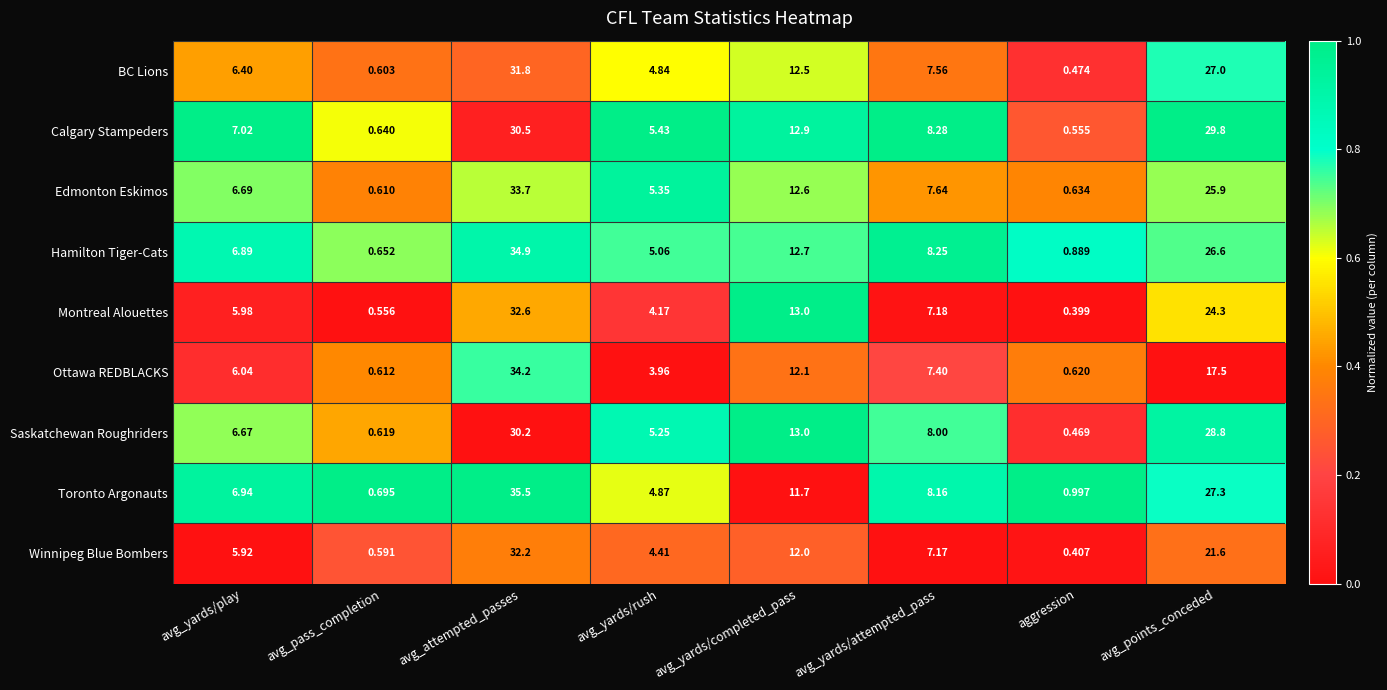

Which series has the largest range (max minus min)?

Toronto Argonauts